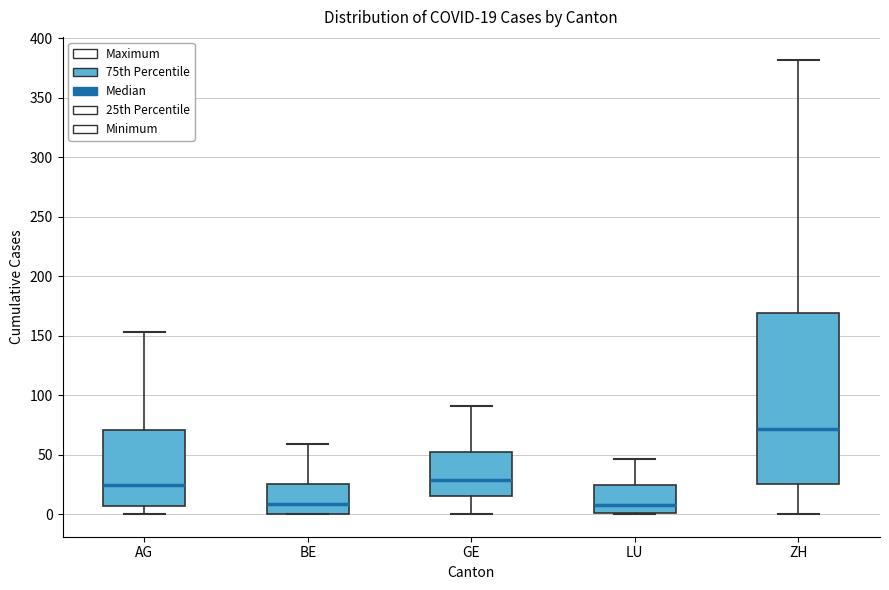

Comparing the boxes themselves (not the whiskers), which one is the tallest?

ZH